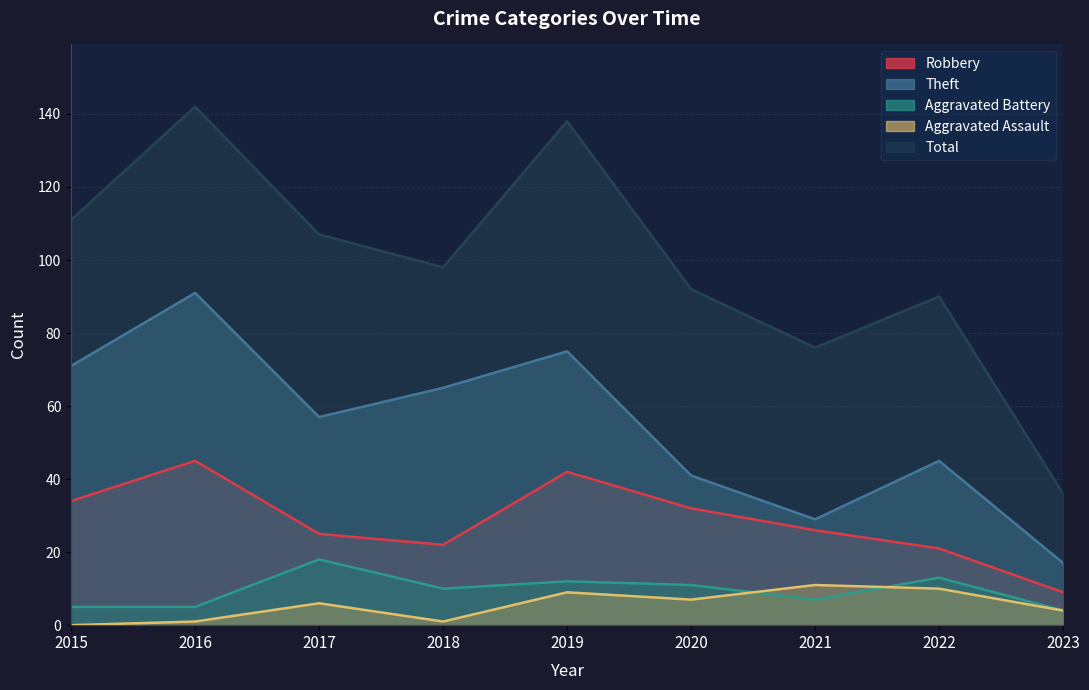

In Robbery, how many points are higher than both neighbors (excluding endpoints)?

2